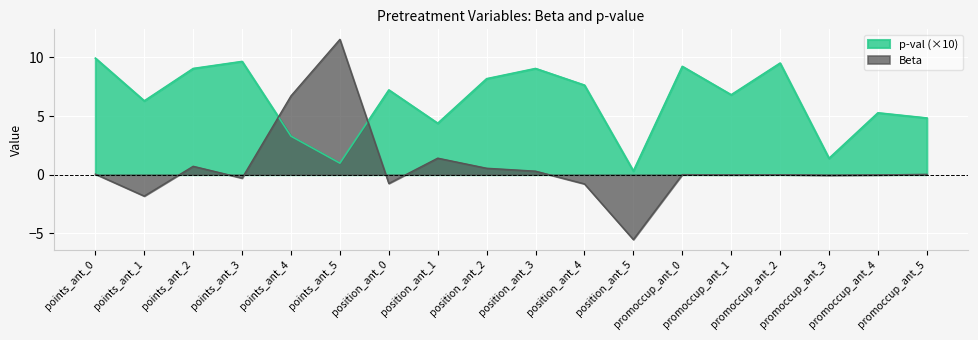

Reading left to right, transcribe all the data shown in this chart.

p-val: 9.9	6.3	9.1	9.7	3.3	1.0	7.2	4.4	8.2	9.1	7.6	0.3	9.2	6.8	9.5	1.4	5.3	4.8
Beta: 0.0	-1.8	0.7	-0.3	6.7	11.5	-0.8	1.4	0.5	0.3	-0.8	-5.5	0.0	-0.0	-0.0	-0.1	-0.0	0.0